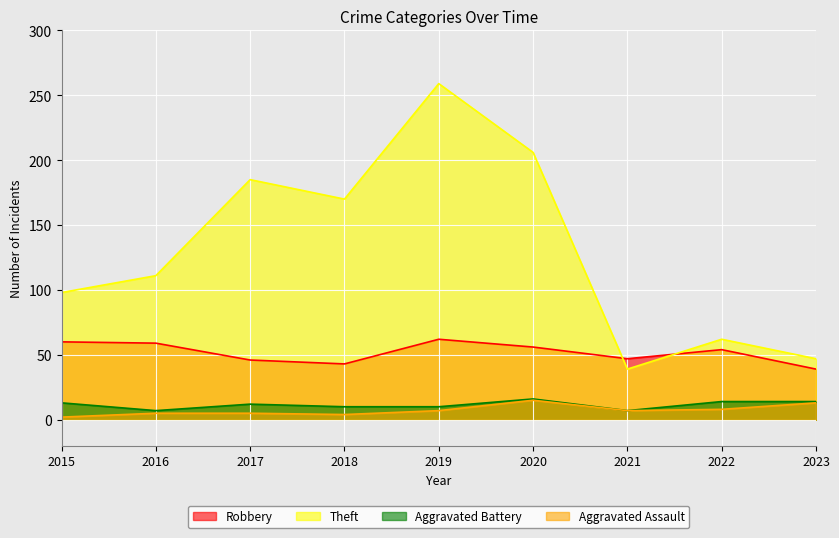

True or false: Aggravated Battery has more than 1 interior local peaks.

True